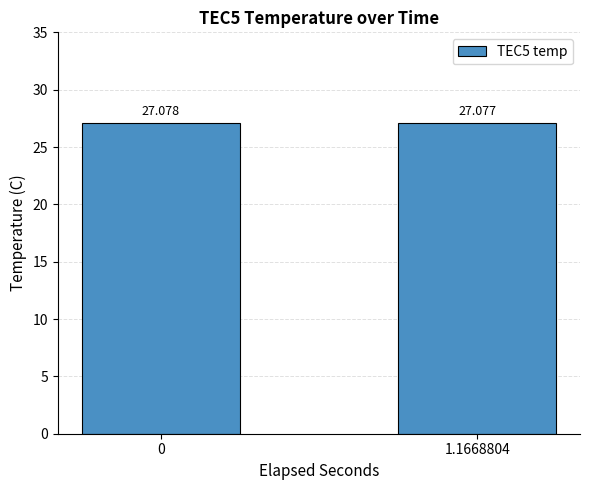

True or false: the data shows 10.8 at 1.1668804.

False